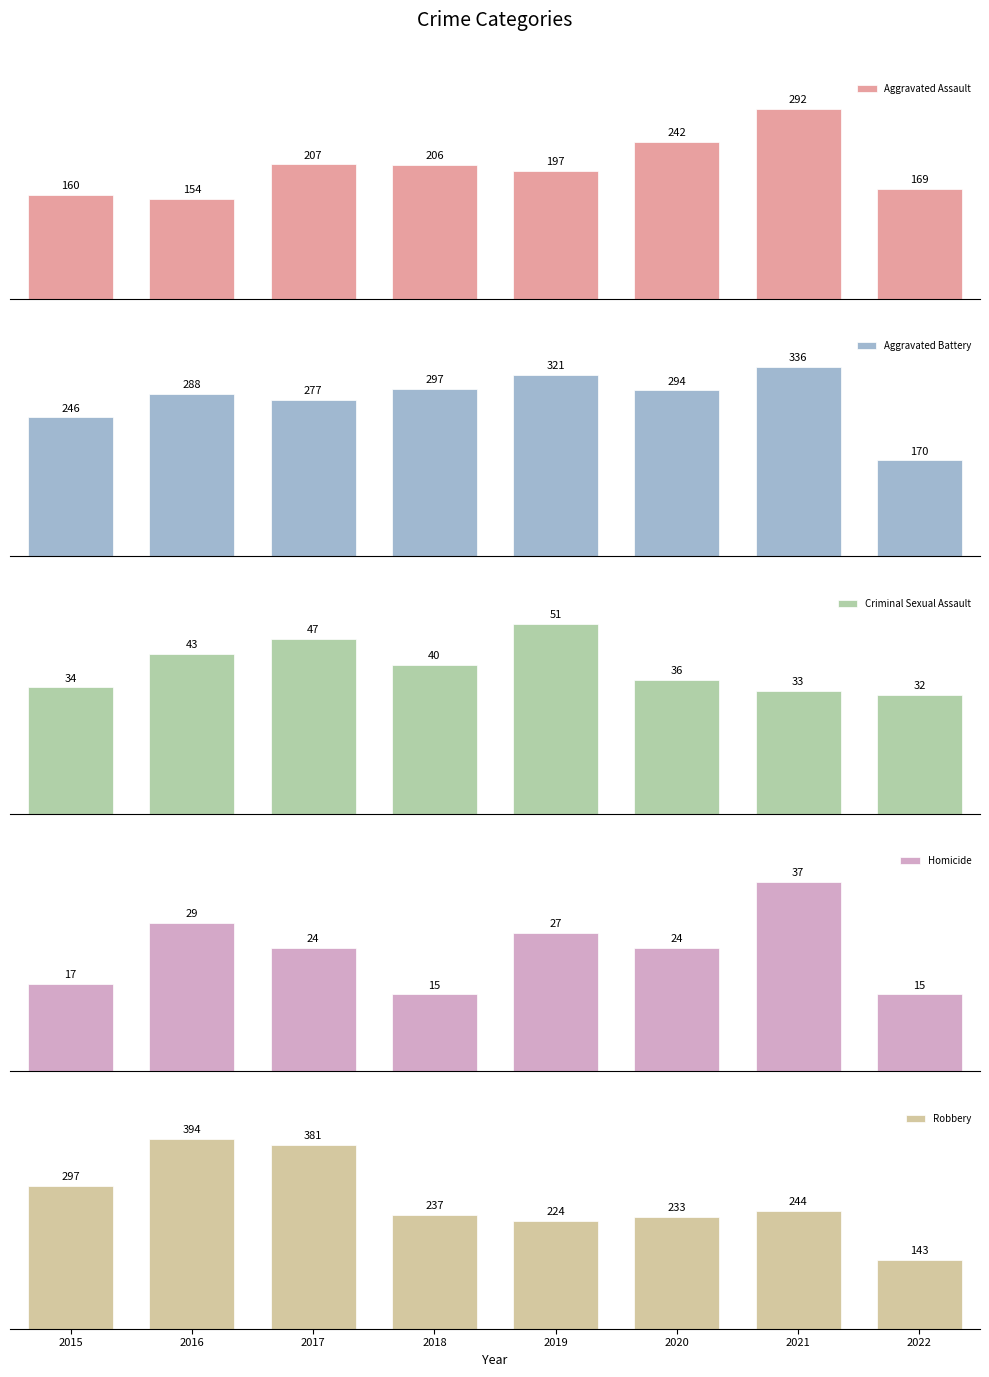

List the labels in order of Aggravated Battery value, largest first.

2021, 2019, 2018, 2020, 2016, 2017, 2015, 2022